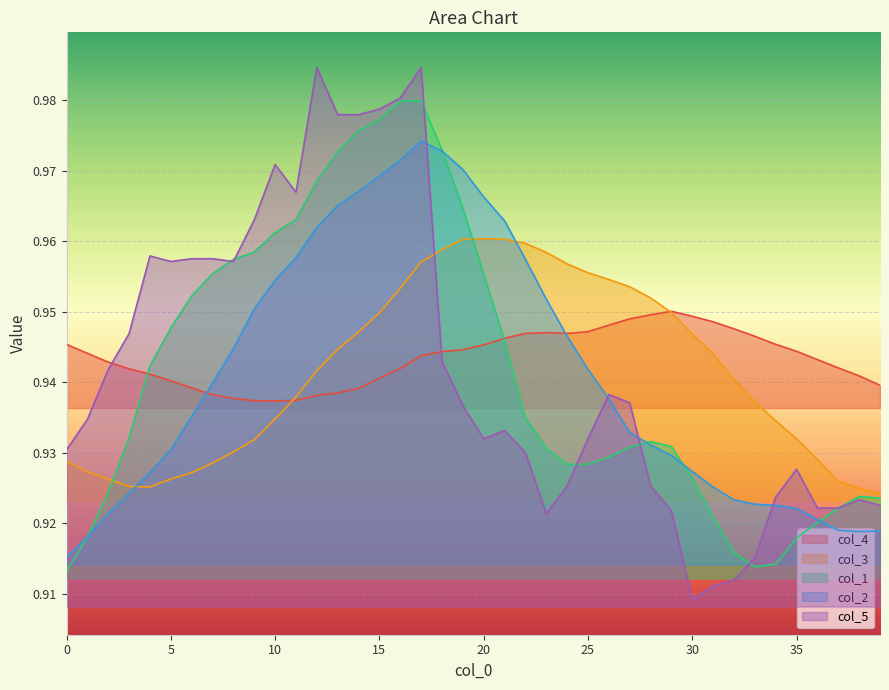

How many interior local peaks does the col_2 series have?

1